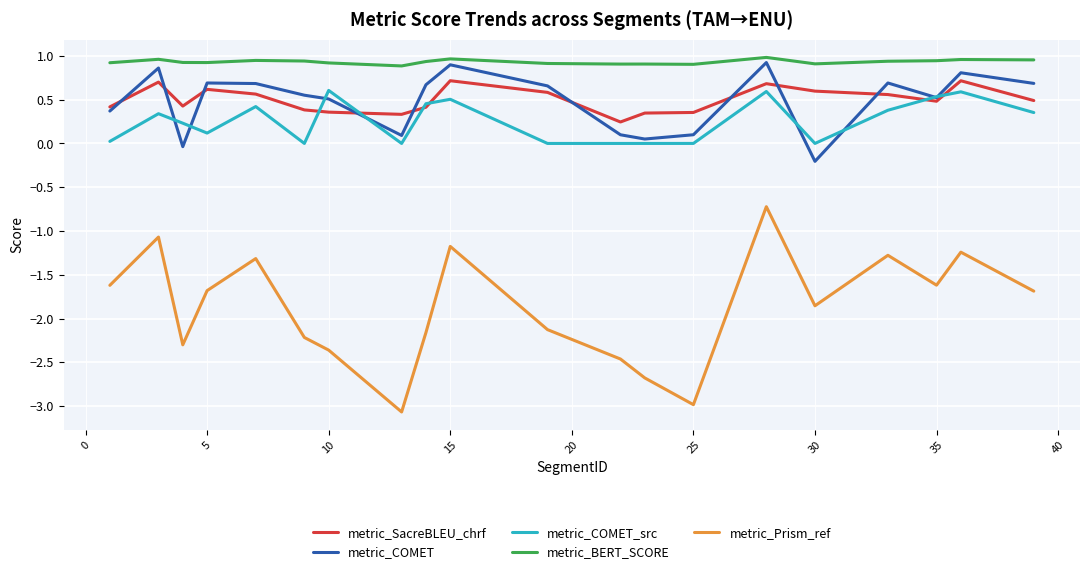

Is this an area chart (filled region under the line)?

No